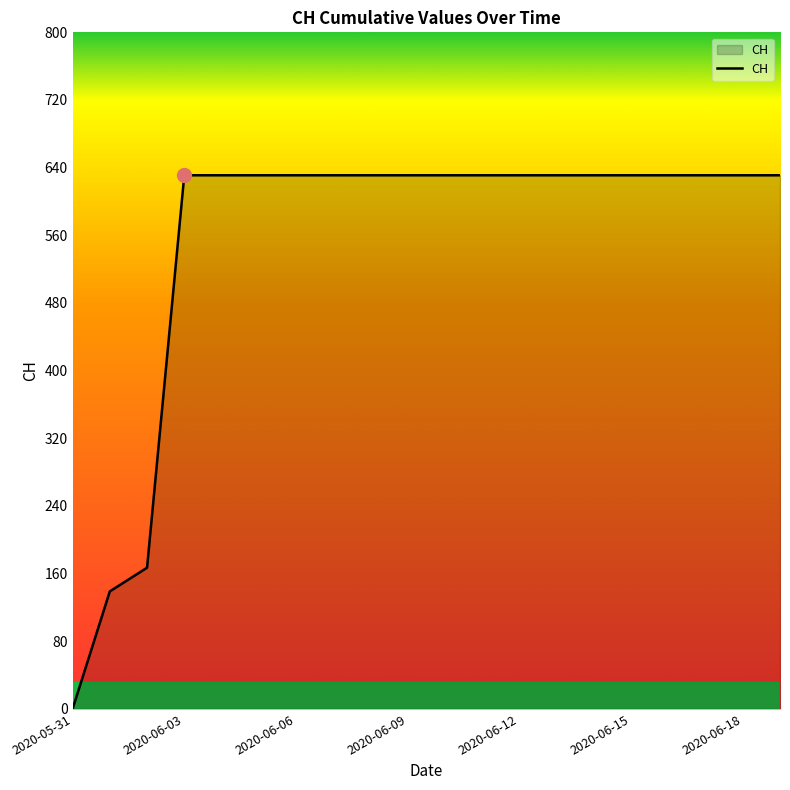

What is the maximum value shown in the chart?

631